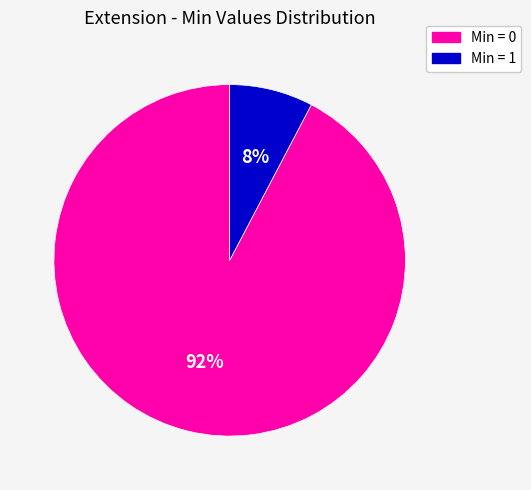

How many slices are in this pie chart?

2